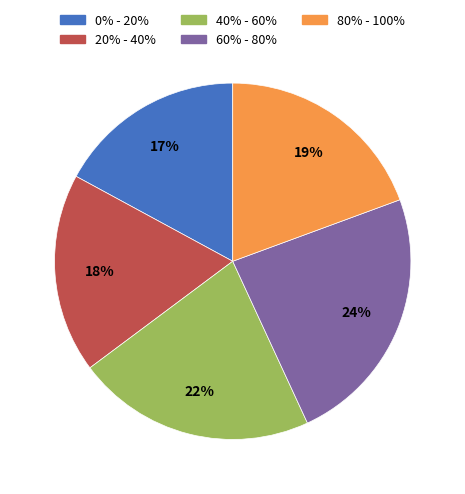

Approximately how many times larger is the value at 60% - 80% compared to 40% - 60%?

1.1